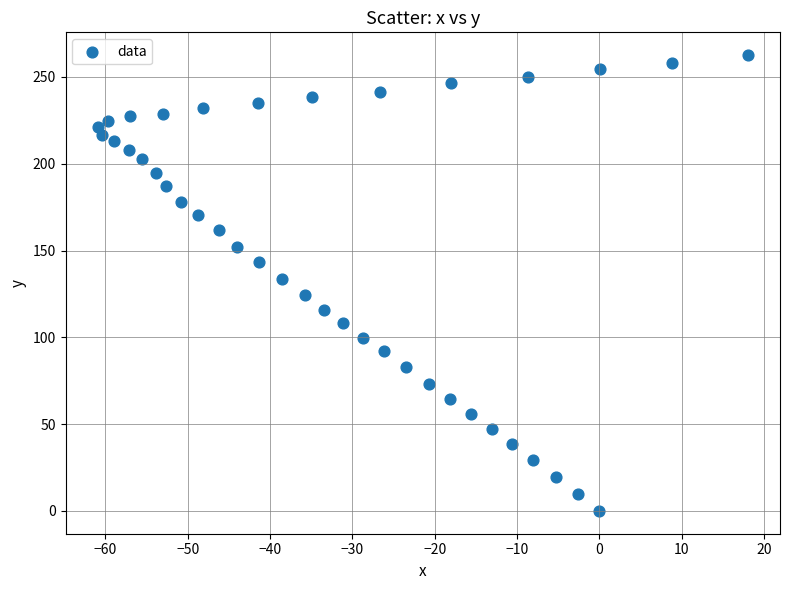

What is the range of Y values (max minus min)?

262.6